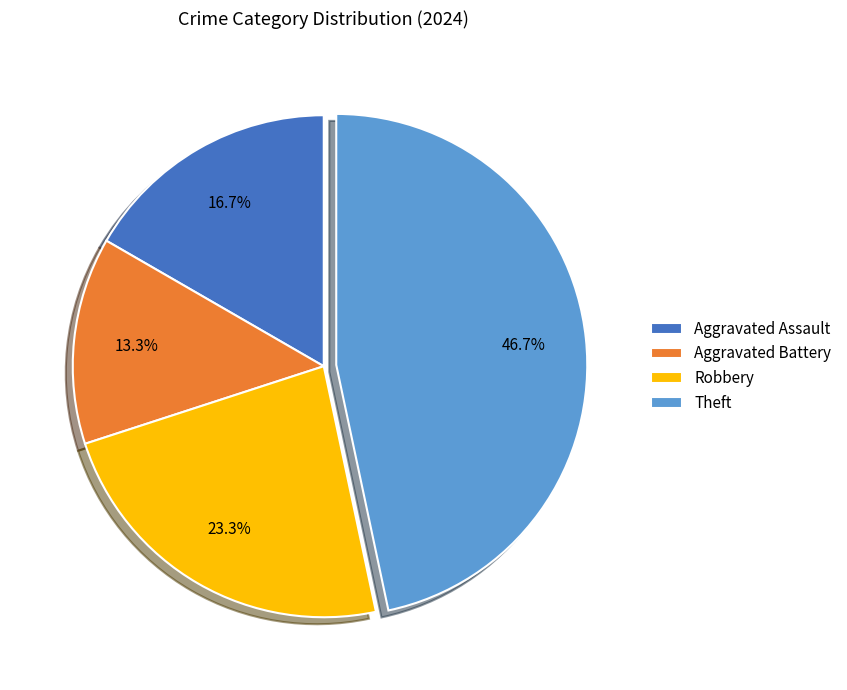

To the nearest percent, what is the combined percentage of Aggravated Battery and Aggravated Assault?

30%